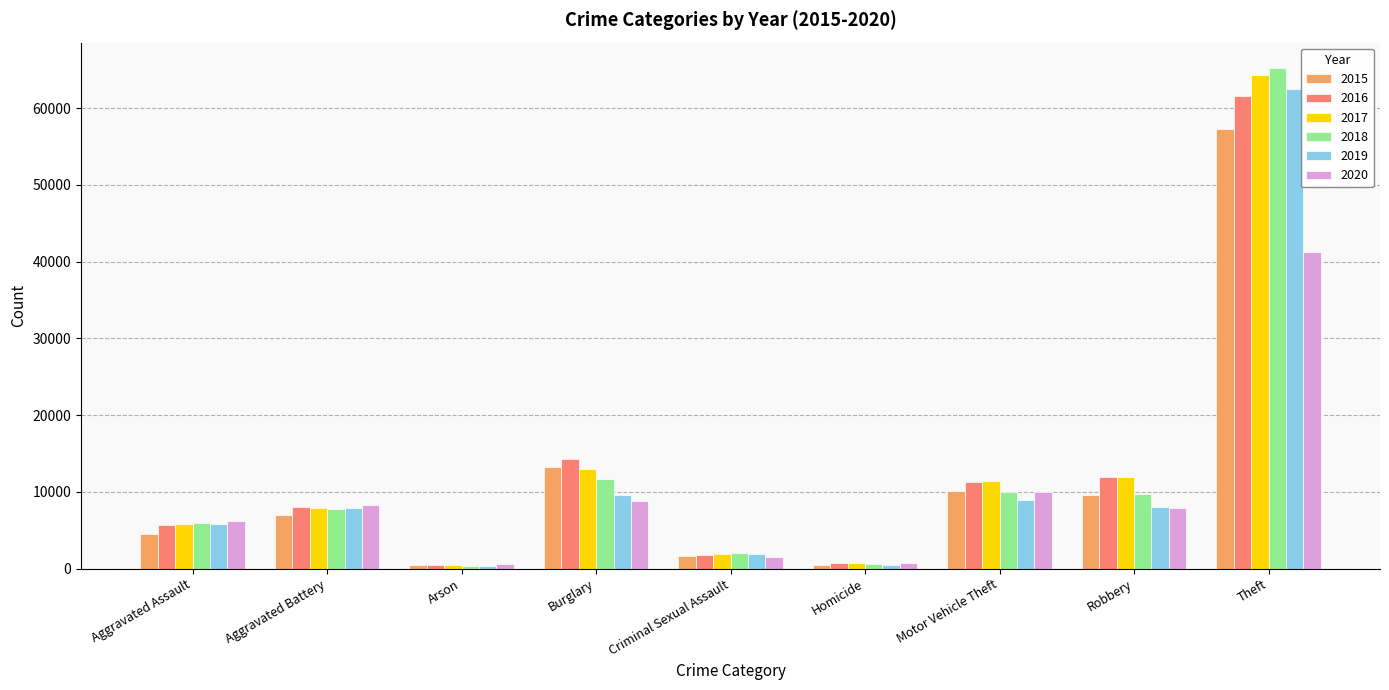

The value of 2018 at Motor Vehicle Theft is 6337. True or false?

False